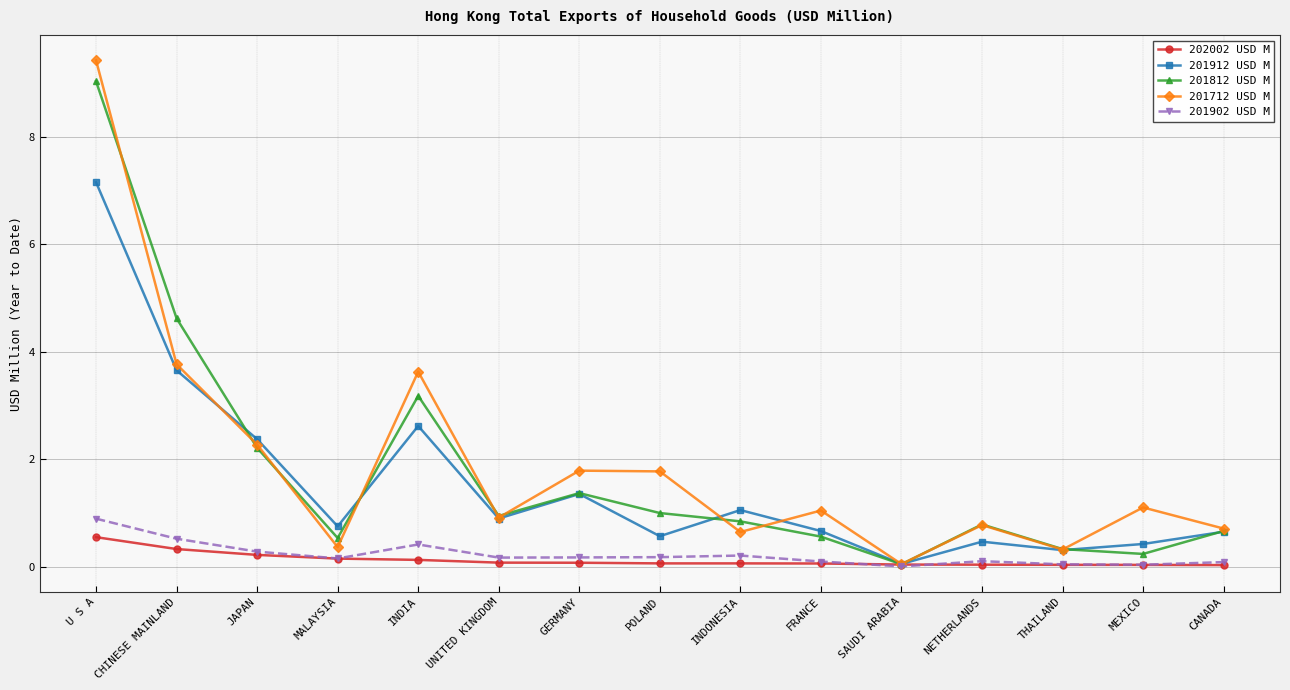

What is the maximum value shown in the chart?

9.4